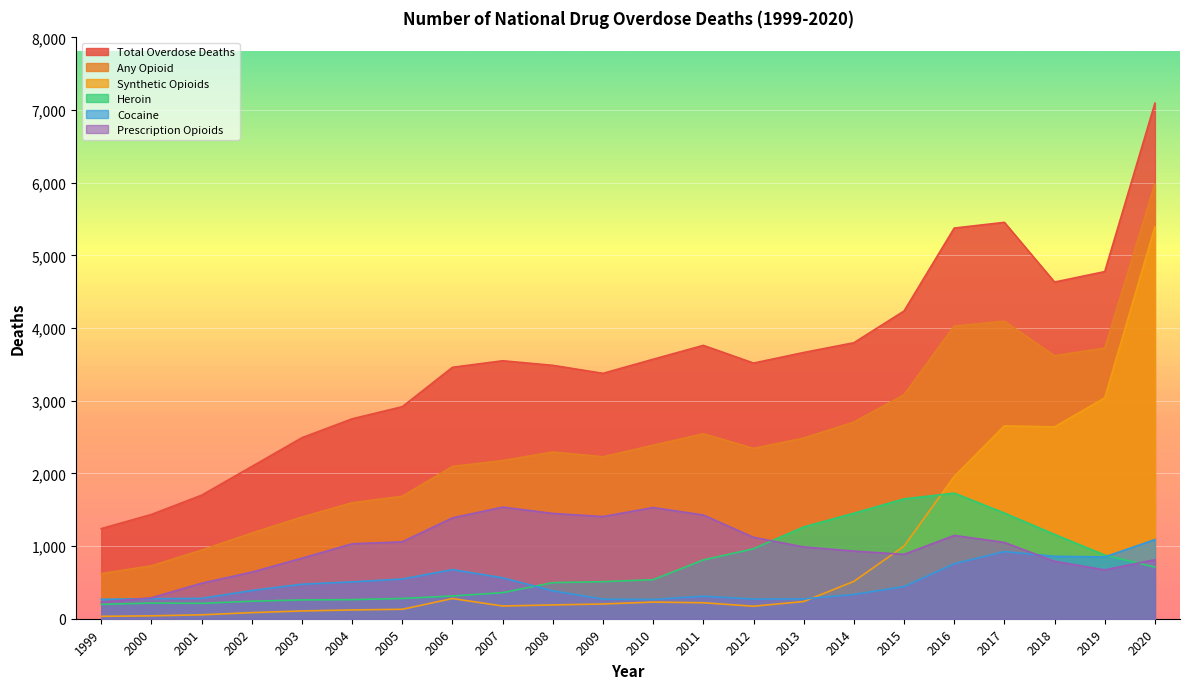

Which category has the highest value in the Synthetic Opioids series?

2020